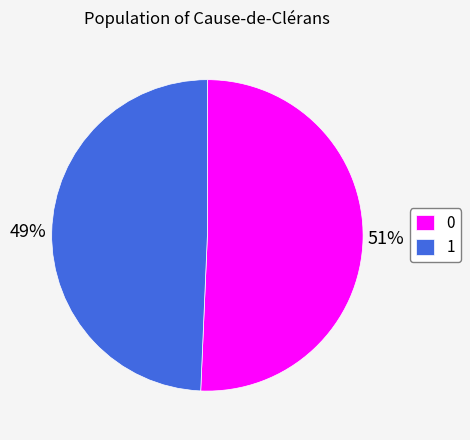

How many segments does this pie chart have?

2